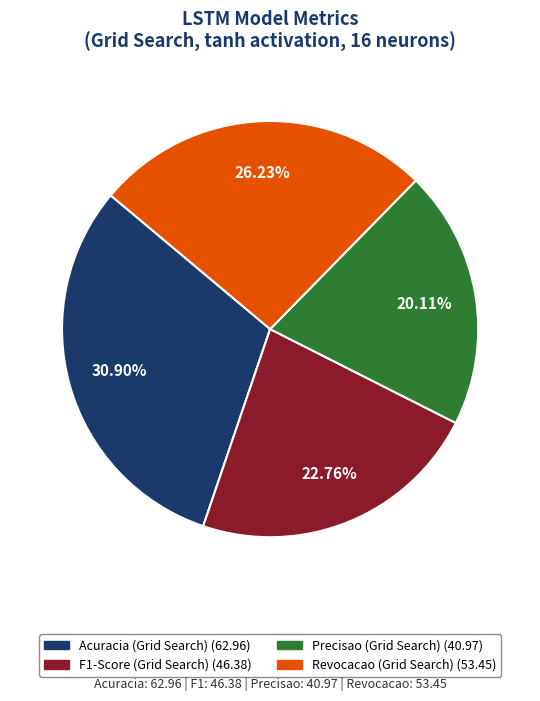

Is there a majority slice in this chart?

No